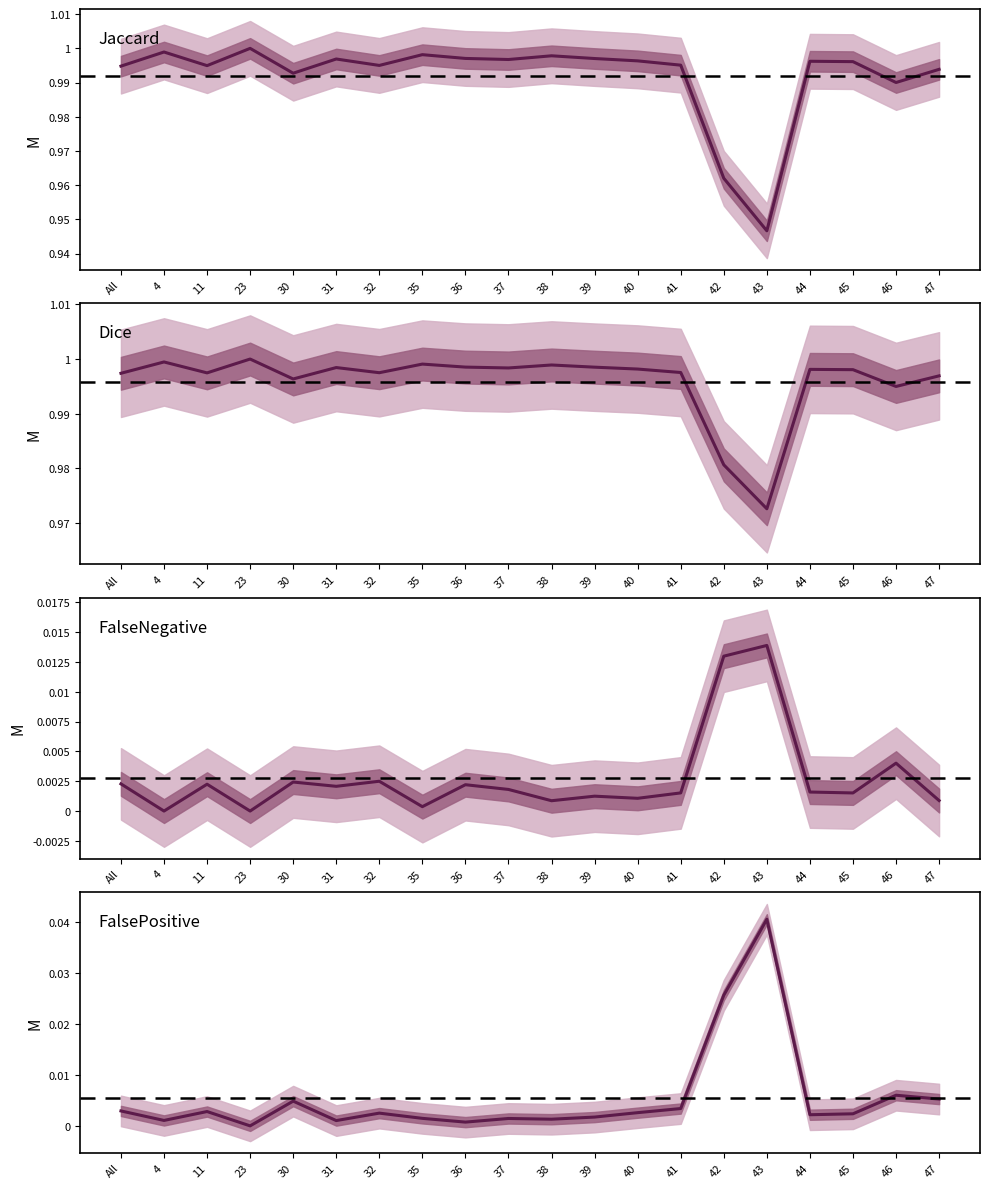

Reading left to right, transcribe all the data shown in this chart.

Jaccard: 1.0	1.0	1.0	1.0	1.0	1.0	1.0	1.0	1.0	1.0	1.0	1.0	1.0	1.0	1.0	0.9	1.0	1.0	1.0	1.0
Dice: 1.0	1.0	1.0	1.0	1.0	1.0	1.0	1.0	1.0	1.0	1.0	1.0	1.0	1.0	1.0	1.0	1.0	1.0	1.0	1.0
FalseNegative: 0.0	0.0	0.0	0.0	0.0	0.0	0.0	0.0	0.0	0.0	0.0	0.0	0.0	0.0	0.0	0.0	0.0	0.0	0.0	0.0
FalsePositive: 0.0	0.0	0.0	0.0	0.0	0.0	0.0	0.0	0.0	0.0	0.0	0.0	0.0	0.0	0.0	0.0	0.0	0.0	0.0	0.0